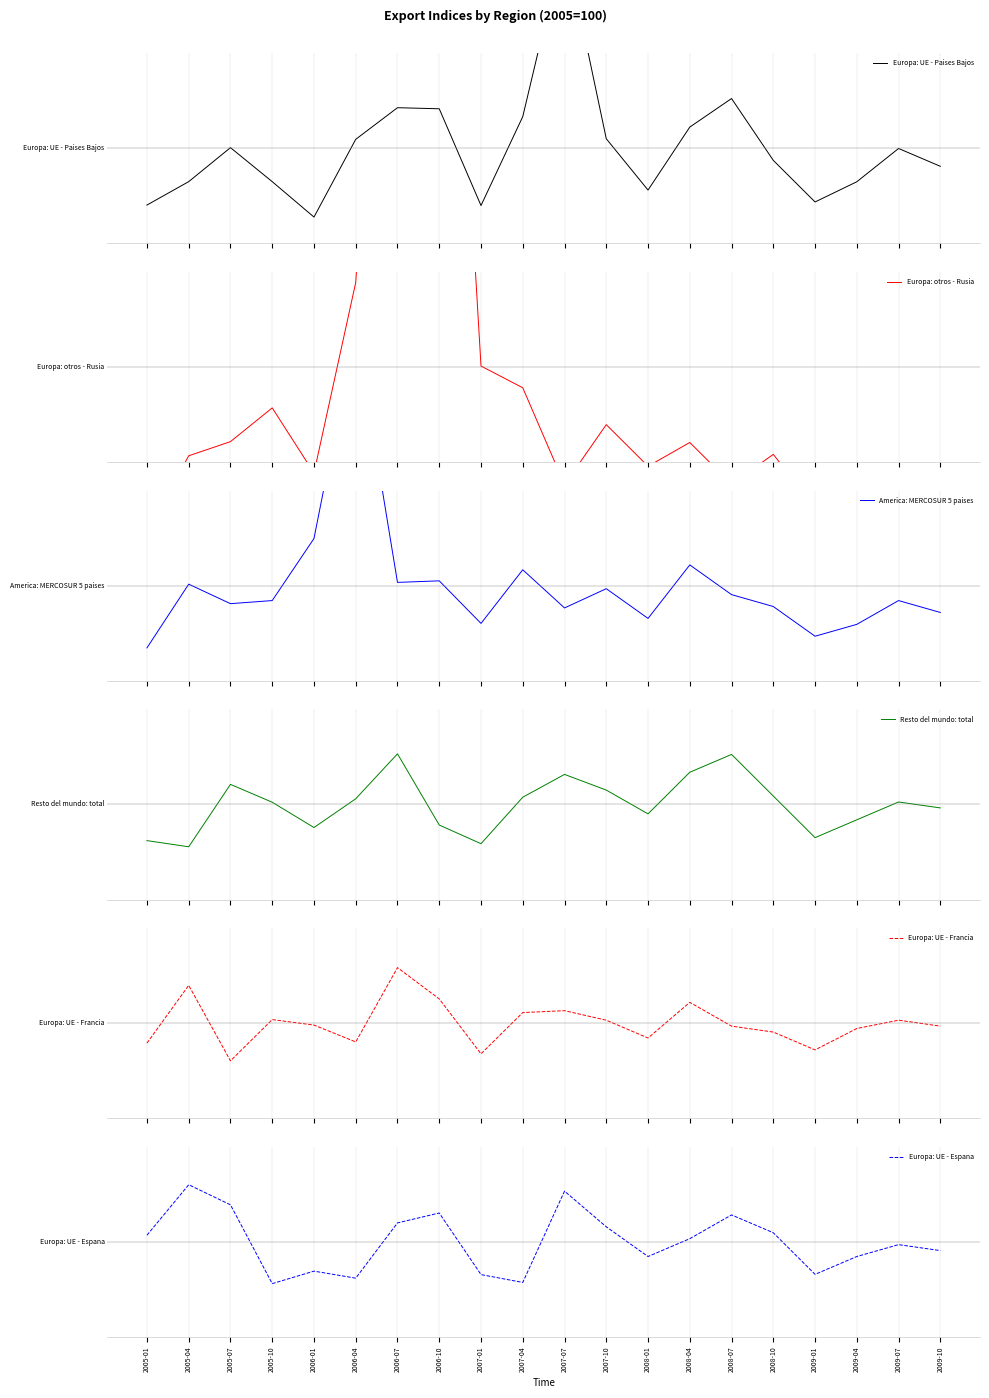

Rank the series at 2008-01 from highest to lowest value.

Resto del mundo: total, Europa: UE - Espana, Europa: UE - Francia, America: MERCOSUR 5 paises, Europa: UE - Paises Bajos, Europa: otros - Rusia